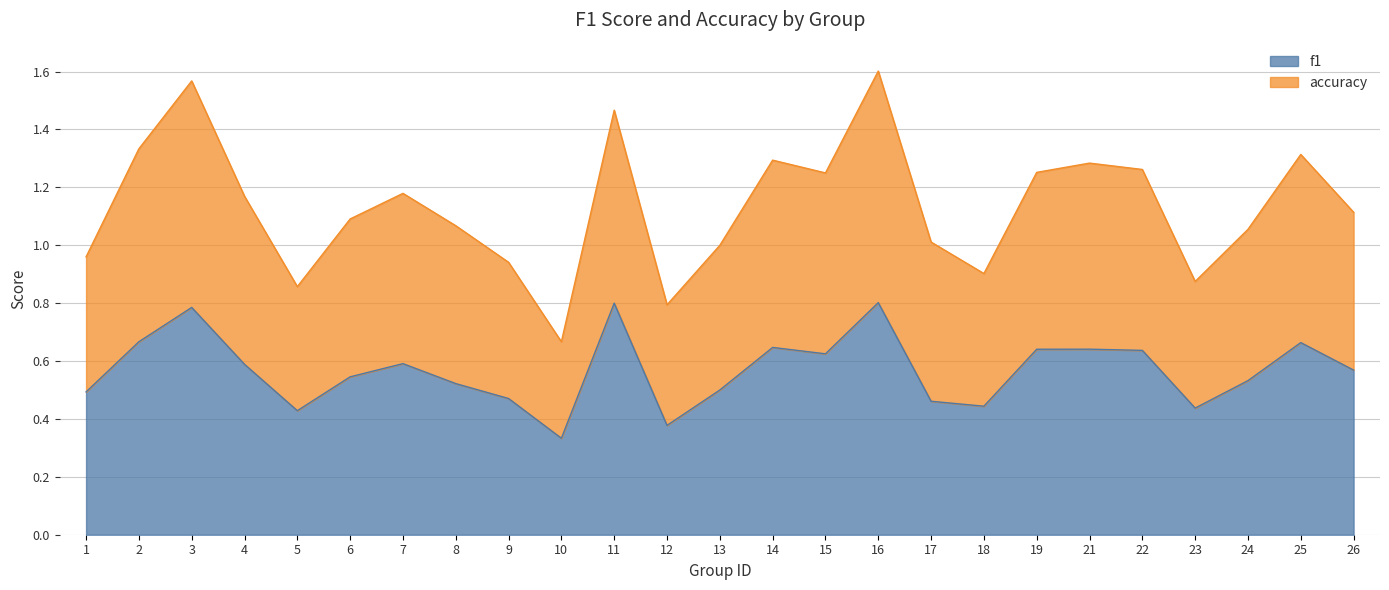

Is the value of f1 at 7 greater than the value of accuracy at 19?

No